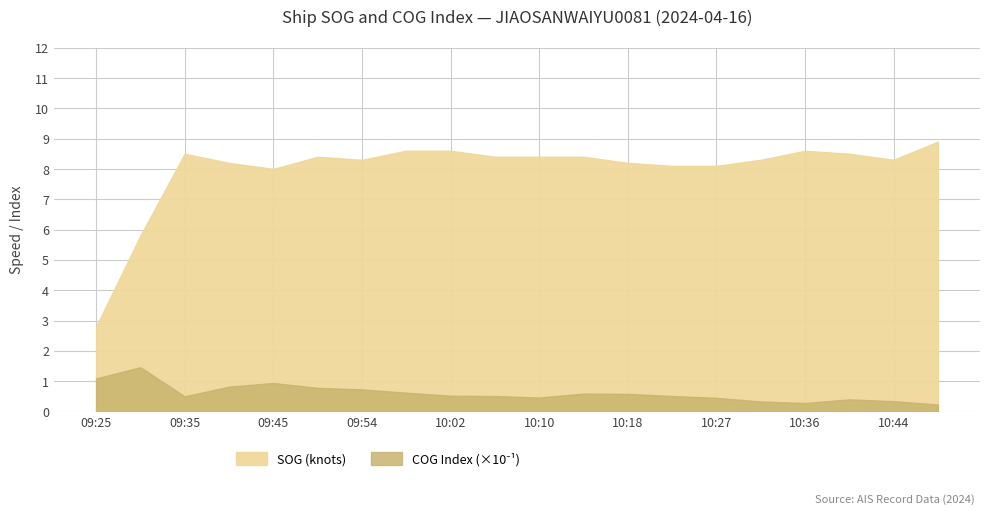

What is the value of the SOG point at the 6th from the left?

8.4